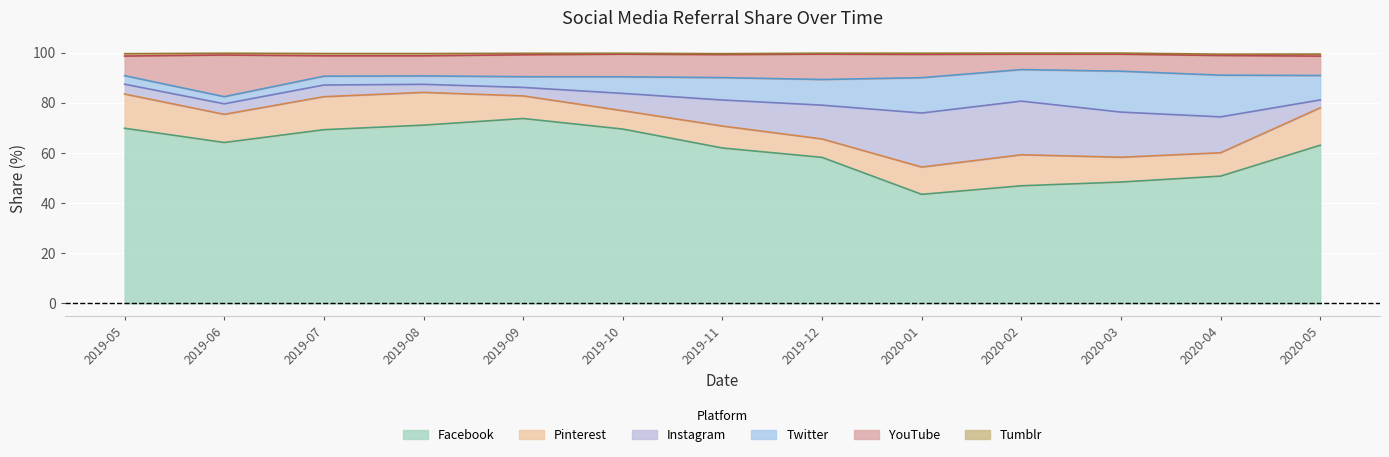

Reading left to right, what are all the values shown in this chart?

Facebook: 2019-05=69.8	2019-06=64.1	2019-07=69.2	2019-08=71.1	2019-09=73.7	2019-10=69.5	2019-11=62.0	2019-12=58.2	2020-01=43.5	2020-02=46.9	2020-03=48.4	2020-04=50.7	2020-05=63.0
Pinterest: 2019-05=13.7	2019-06=11.2	2019-07=13.2	2019-08=13.1	2019-09=9.0	2019-10=7.3	2019-11=8.8	2019-12=7.3	2020-01=10.9	2020-02=12.4	2020-03=9.9	2020-04=9.3	2020-05=14.9
Instagram: 2019-05=3.9	2019-06=4.2	2019-07=4.7	2019-08=3.2	2019-09=3.4	2019-10=6.9	2019-11=10.4	2019-12=13.5	2020-01=21.6	2020-02=21.4	2020-03=18.0	2020-04=14.3	2020-05=3.1
Twitter: 2019-05=3.4	2019-06=2.9	2019-07=3.5	2019-08=3.4	2019-09=4.3	2019-10=6.6	2019-11=8.9	2019-12=10.2	2020-01=14.1	2020-02=12.6	2020-03=16.3	2020-04=16.6	2020-05=9.7
YouTube: 2019-05=7.8	2019-06=16.6	2019-07=8.1	2019-08=8.0	2019-09=8.7	2019-10=9.0	2019-11=9.2	2019-12=10.1	2020-01=9.3	2020-02=6.1	2020-03=6.8	2020-04=7.8	2020-05=7.7
Tumblr: 2019-05=0.9	2019-06=0.7	2019-07=0.9	2019-08=0.9	2019-09=0.6	2019-10=0.4	2019-11=0.4	2019-12=0.4	2020-01=0.5	2020-02=0.4	2020-03=0.4	2020-04=0.6	2020-05=0.8